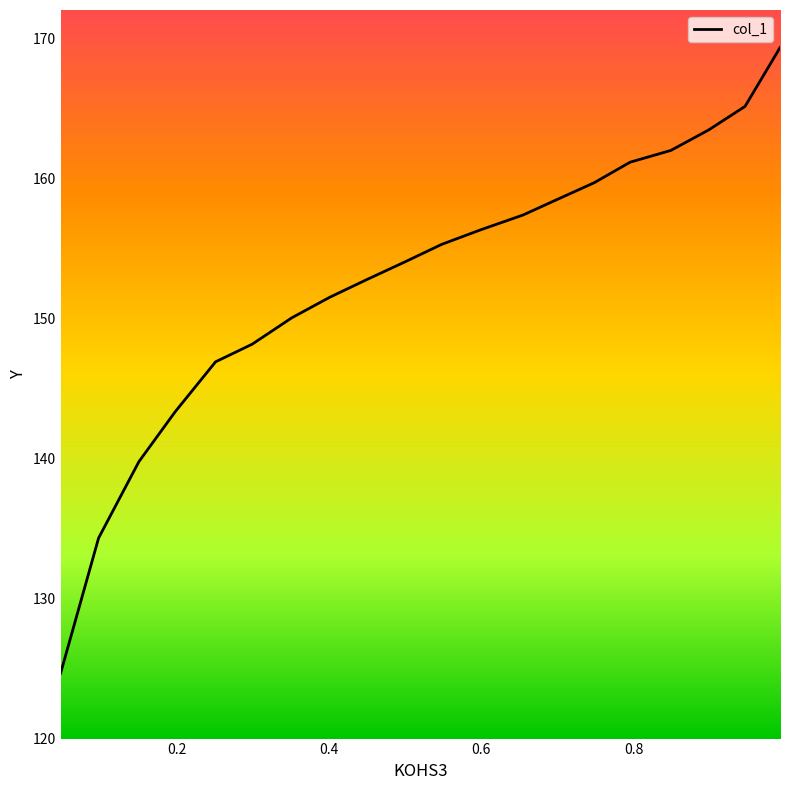

How many lines are shown in the chart?

1